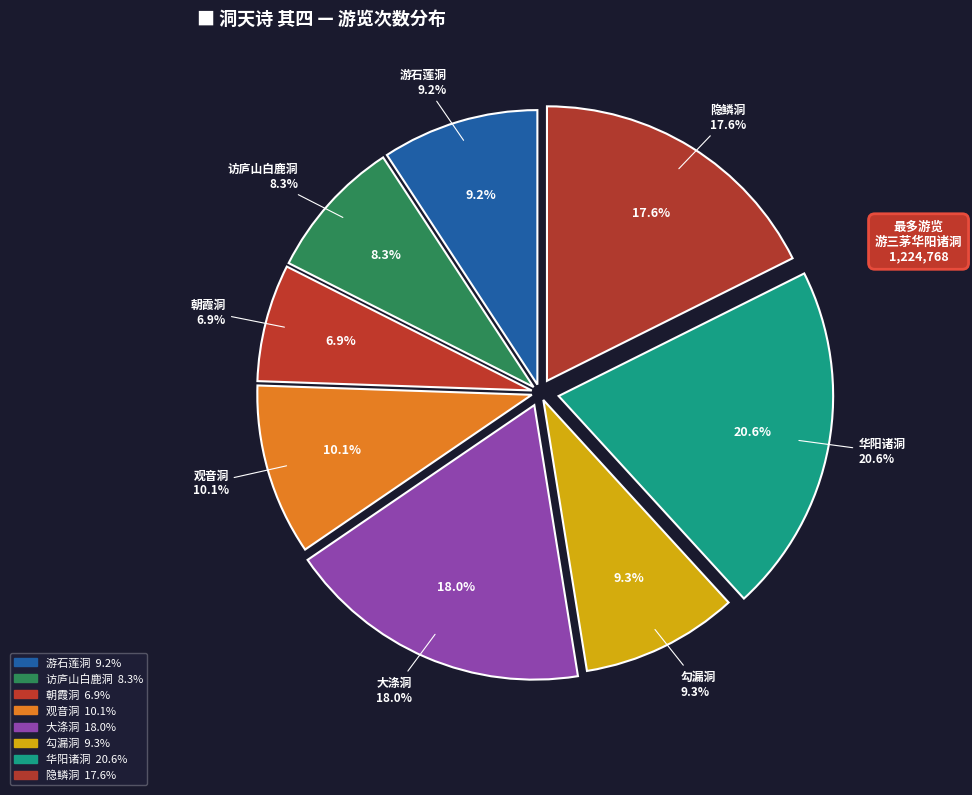

Is there a majority slice in this chart?

No